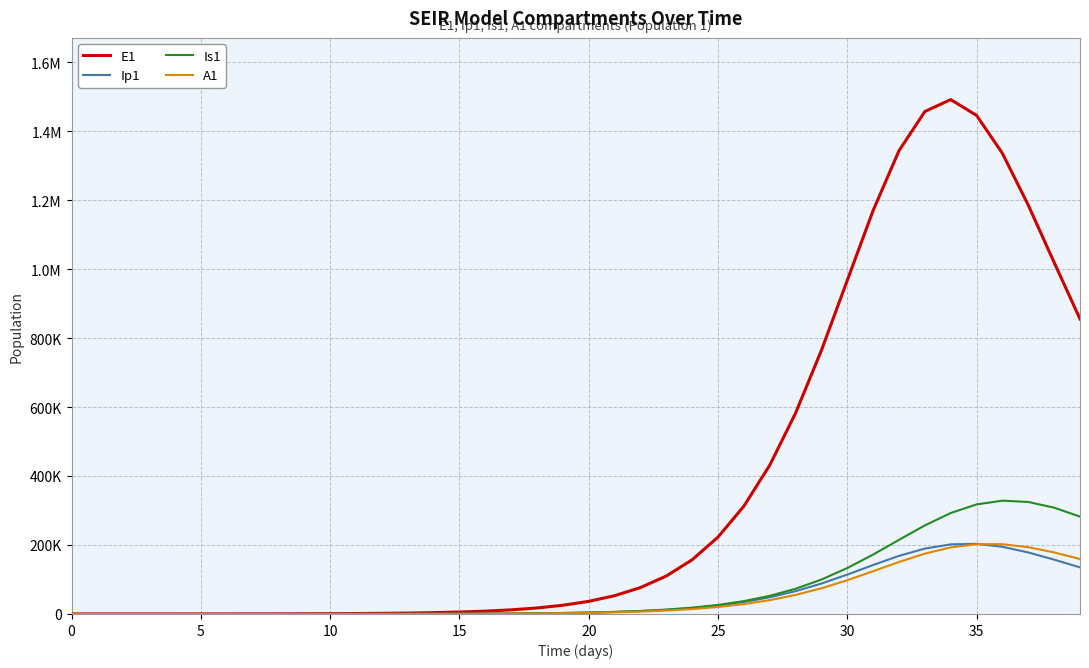

What is the maximum value shown in the chart?

1491158.3